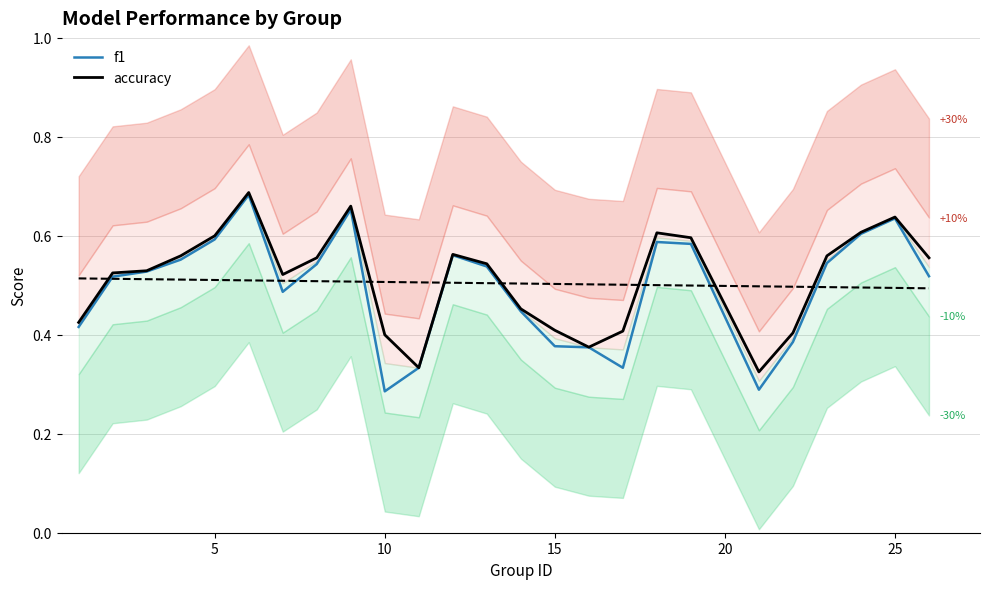

True or false: accuracy and f1 intersect in this chart.

False